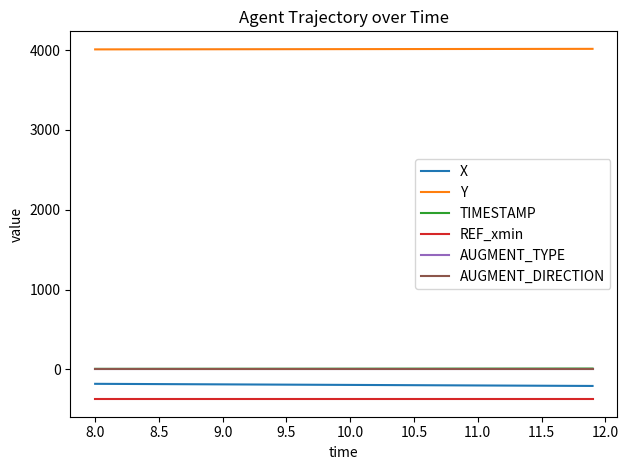

True or false: REF_xmin and AUGMENT_DIRECTION cross at least once.

False